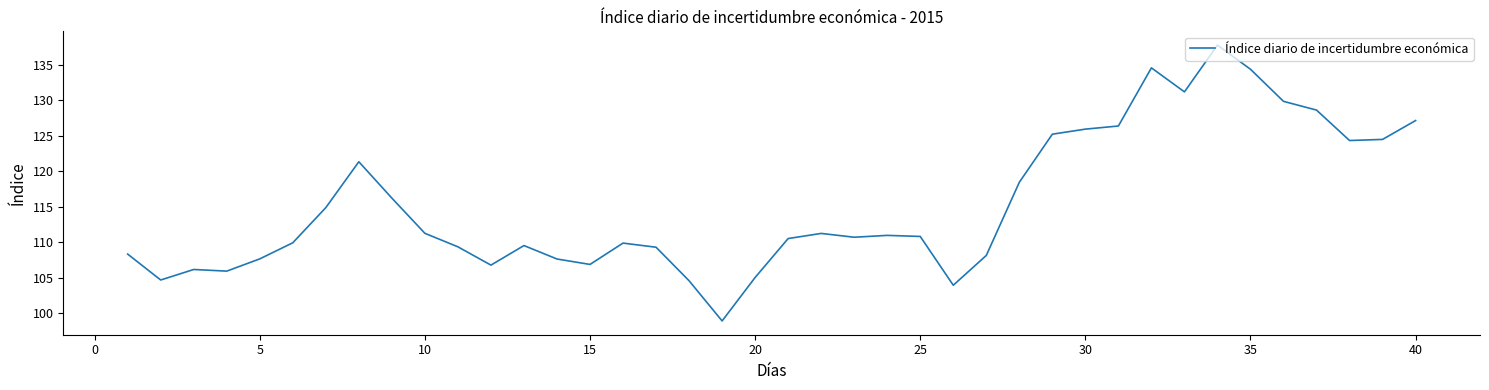

True or false: the data has more than 2 interior local peaks.

True